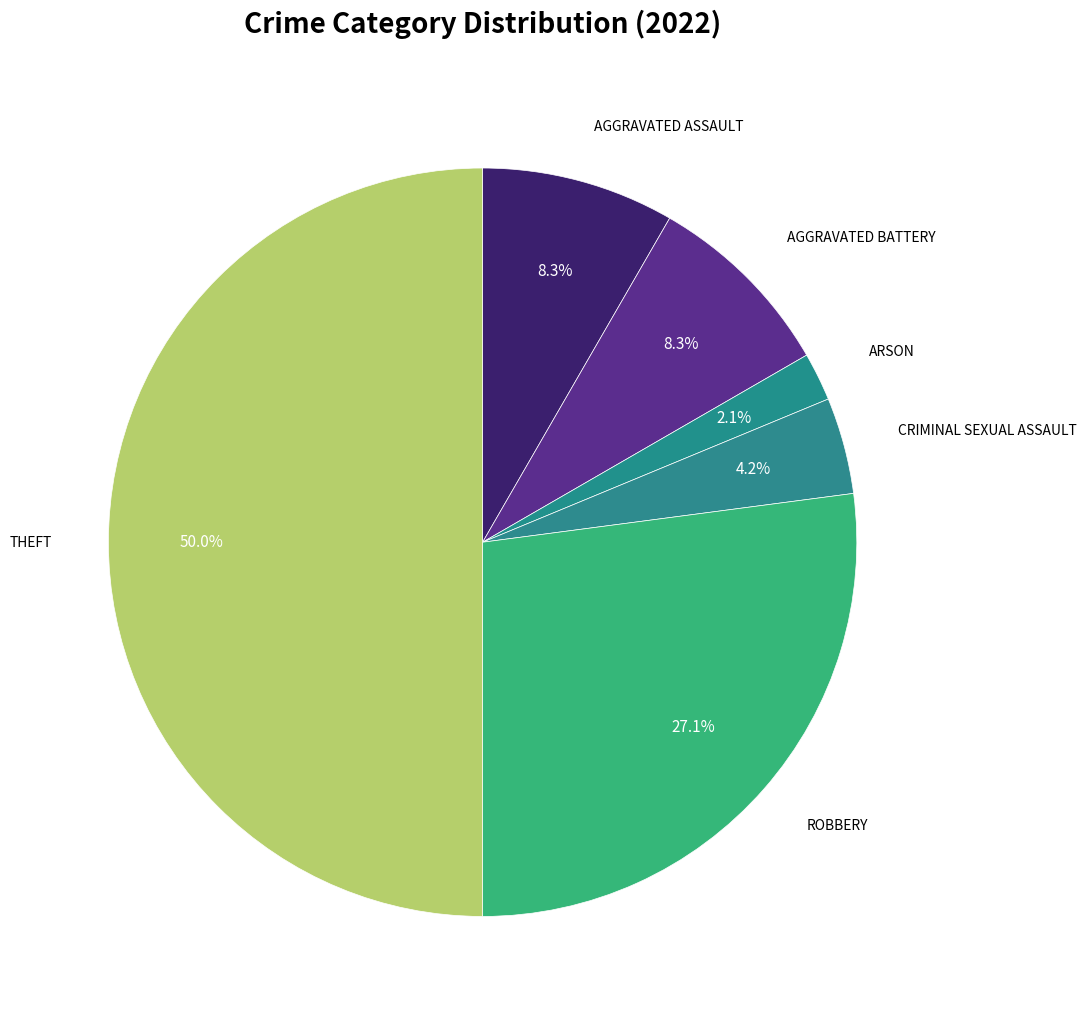

Count the number of slices in the pie.

6